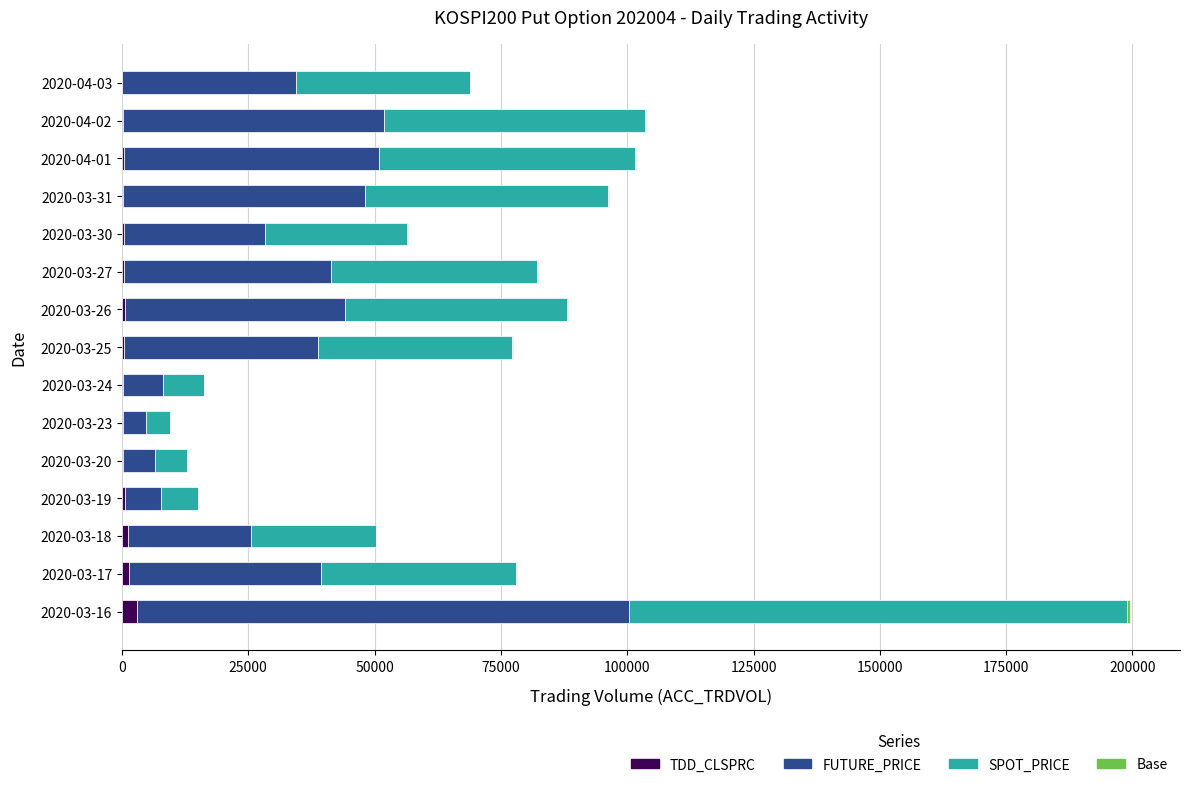

What is the sum of all TDD_CLSPRC values?

9306.9